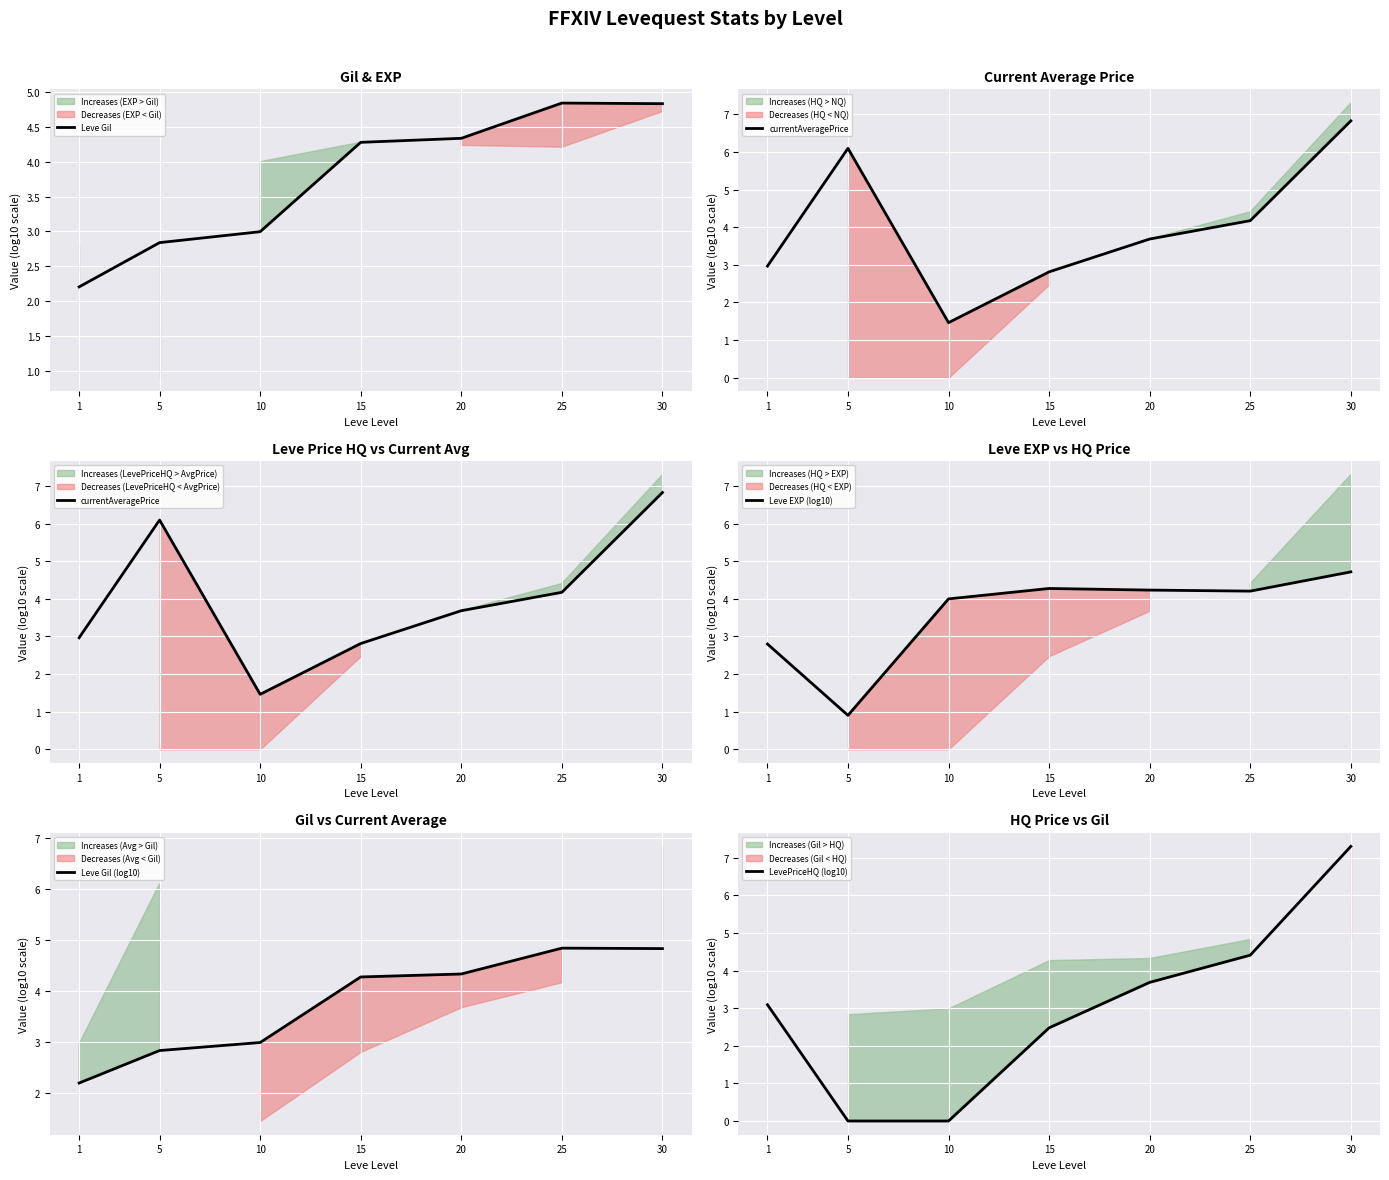

Rank the series at 25 from highest to lowest value.

Leve Gil, Leve Gil (log10), LevePriceHQ (log10), Leve EXP (log10), currentAveragePrice